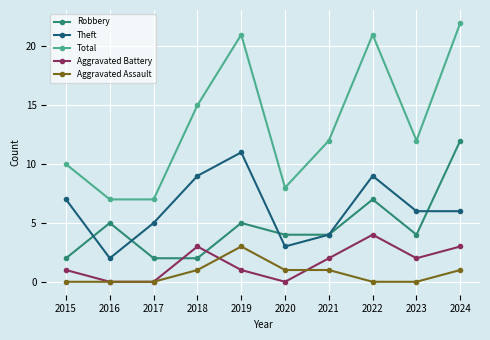

Reading left to right, extract all data points from this chart.

Robbery: 2015=2	2016=5	2017=2	2018=2	2019=5	2020=4	2021=4	2022=7	2023=4	2024=12
Theft: 2015=7	2016=2	2017=5	2018=9	2019=11	2020=3	2021=4	2022=9	2023=6	2024=6
Total: 2015=10	2016=7	2017=7	2018=15	2019=21	2020=8	2021=12	2022=21	2023=12	2024=22
Aggravated Battery: 2015=1	2016=0	2017=0	2018=3	2019=1	2020=0	2021=2	2022=4	2023=2	2024=3
Aggravated Assault: 2015=0	2016=0	2017=0	2018=1	2019=3	2020=1	2021=1	2022=0	2023=0	2024=1